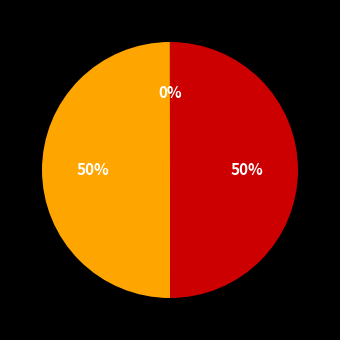

To the nearest percent, what is the difference between the largest and smallest slice percentages?

50%